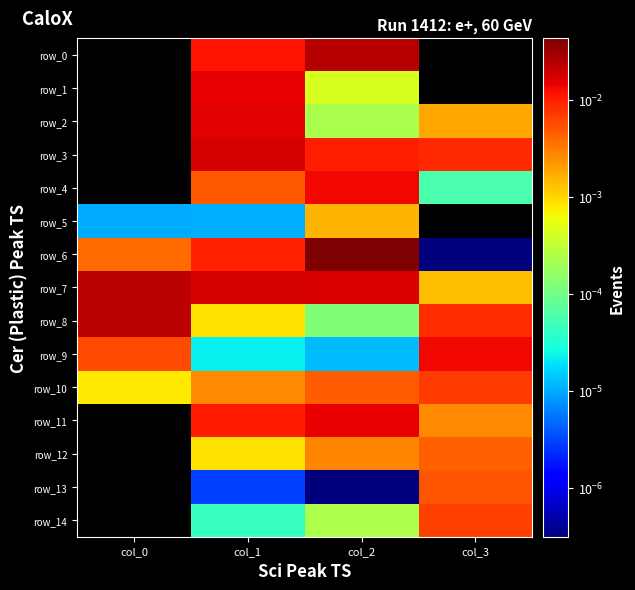

True or false: row_9 has a value of 0.0 at col_3.

False